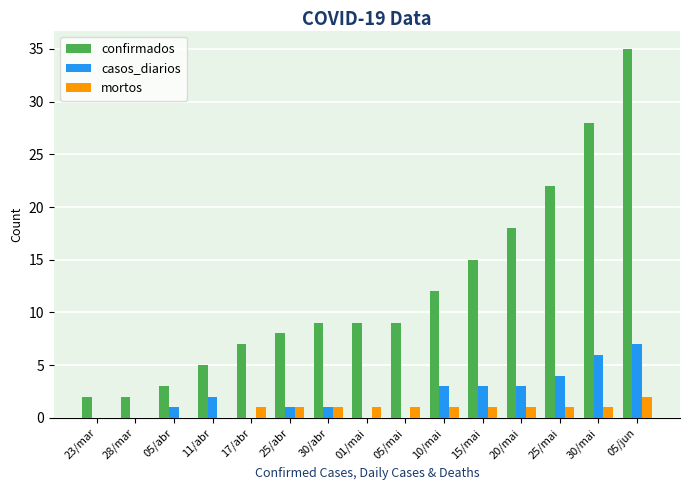

The confirmados series shows 5 at 10/mai. True or false?

False